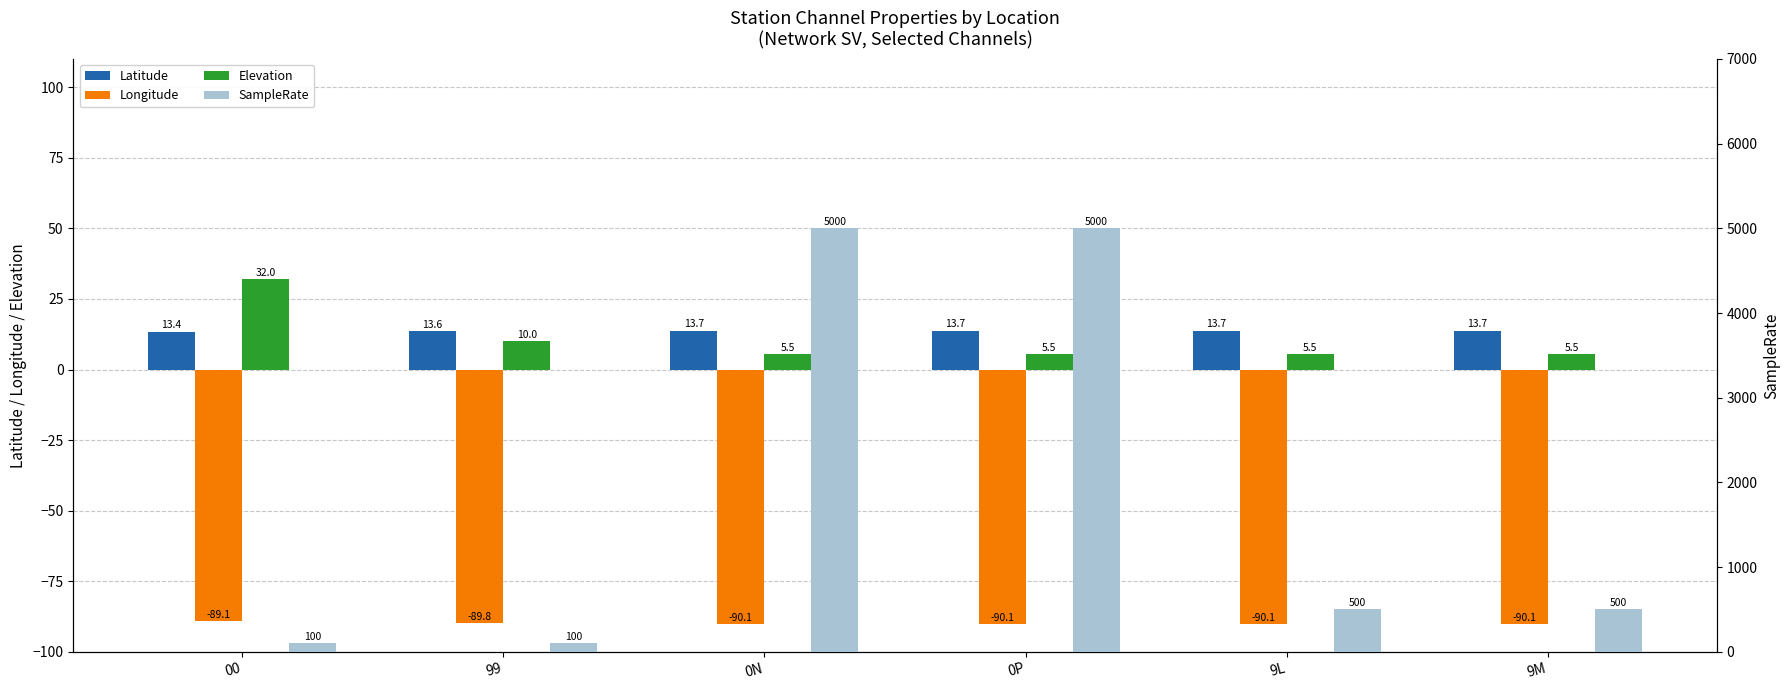

What are all the series names shown in the legend?

Latitude, Longitude, Elevation, SampleRate